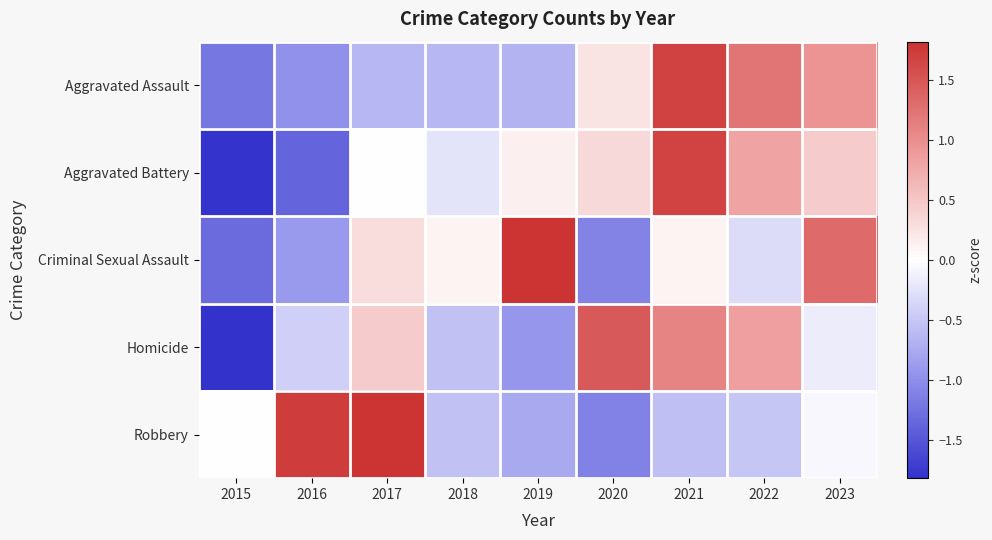

Which series has the widest spread of values?

Aggravated Battery